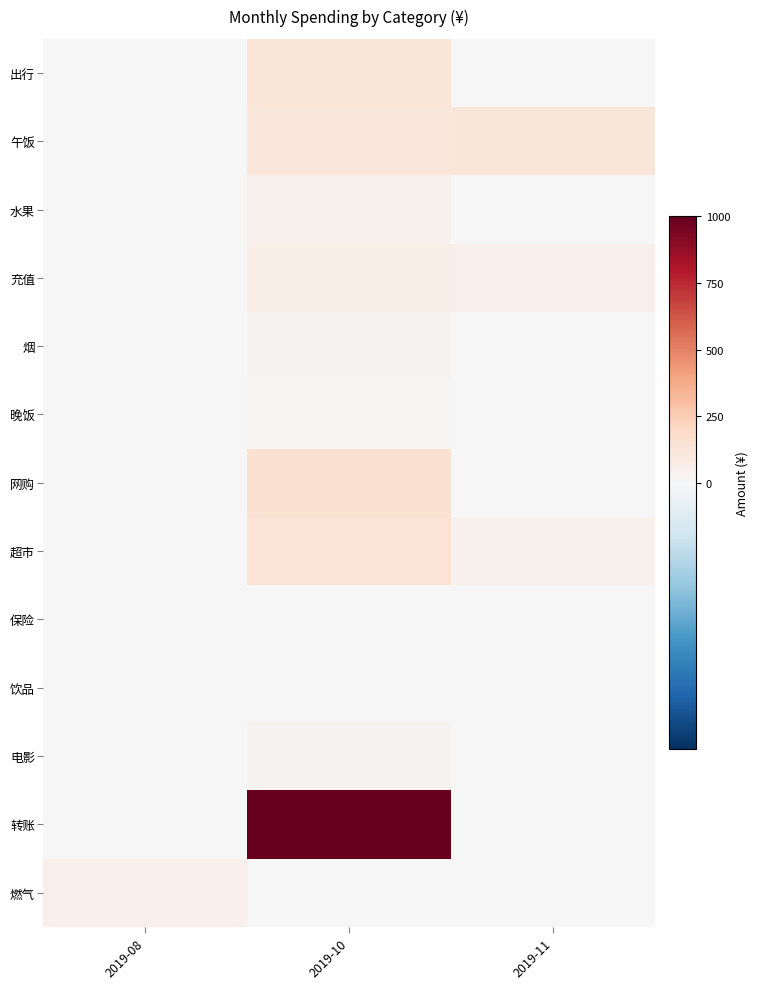

List the series in order of their peak value, lowest first.

保险, 饮品, 晚饭, 电影, 烟, 水果, 燃气, 充值, 出行, 午饭, 超市, 网购, 转账